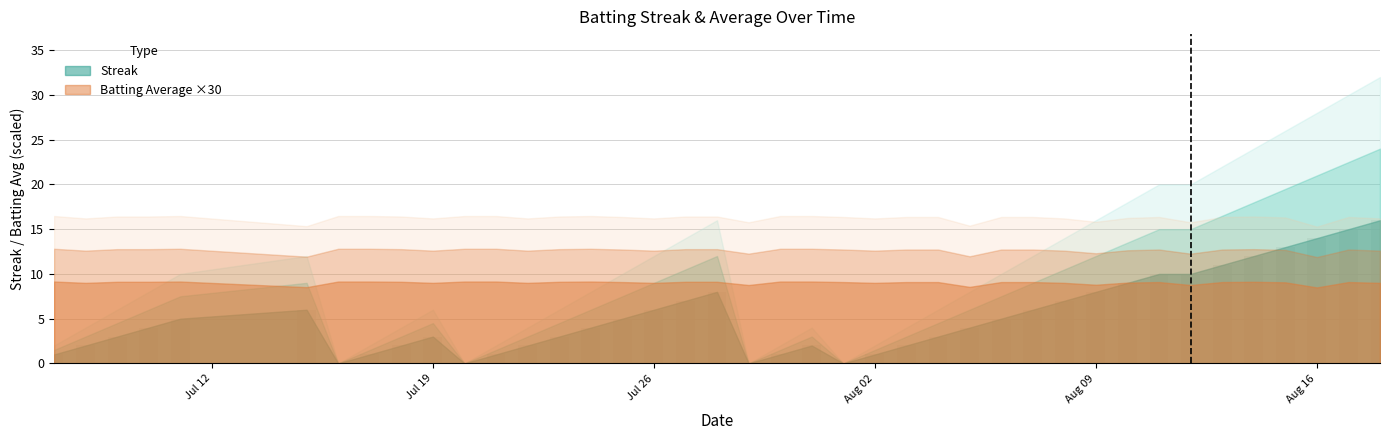

Are the bars horizontal?

No